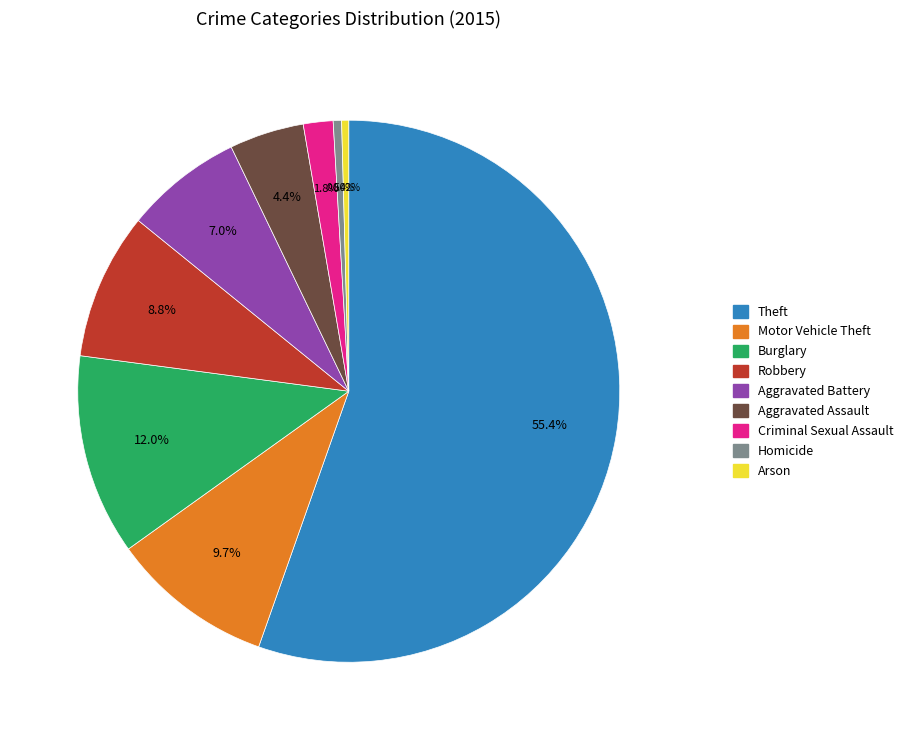

Count the number of slices in the pie.

9